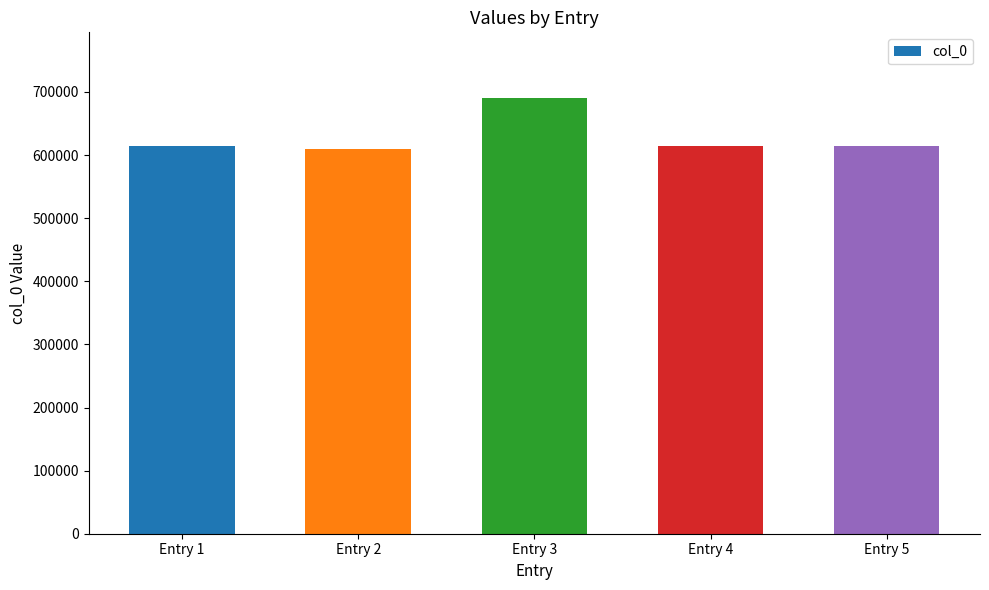

What is the maximum value shown in the chart?

690916